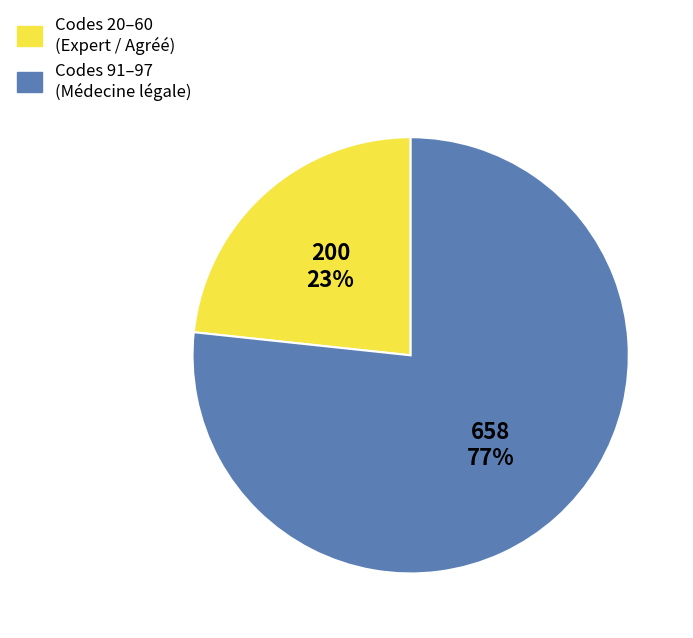

To the nearest percent, what is the average slice percentage?

50%